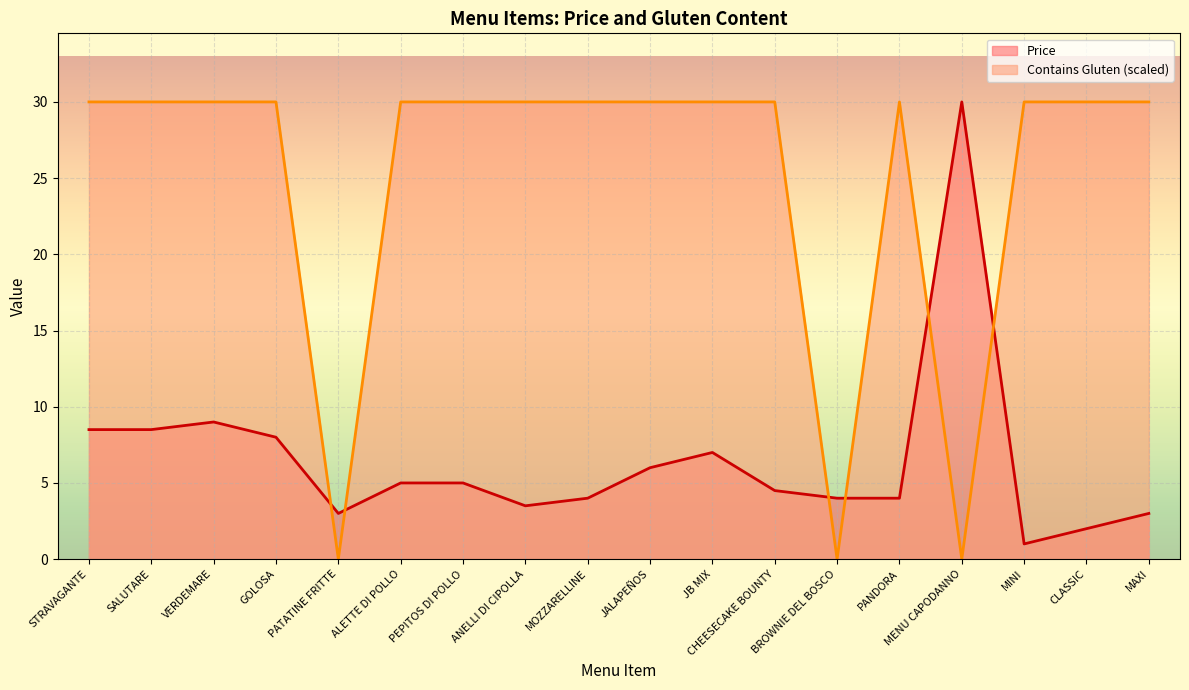

At which category does Contains Gluten reach its first local valley?

PATATINE FRITTE